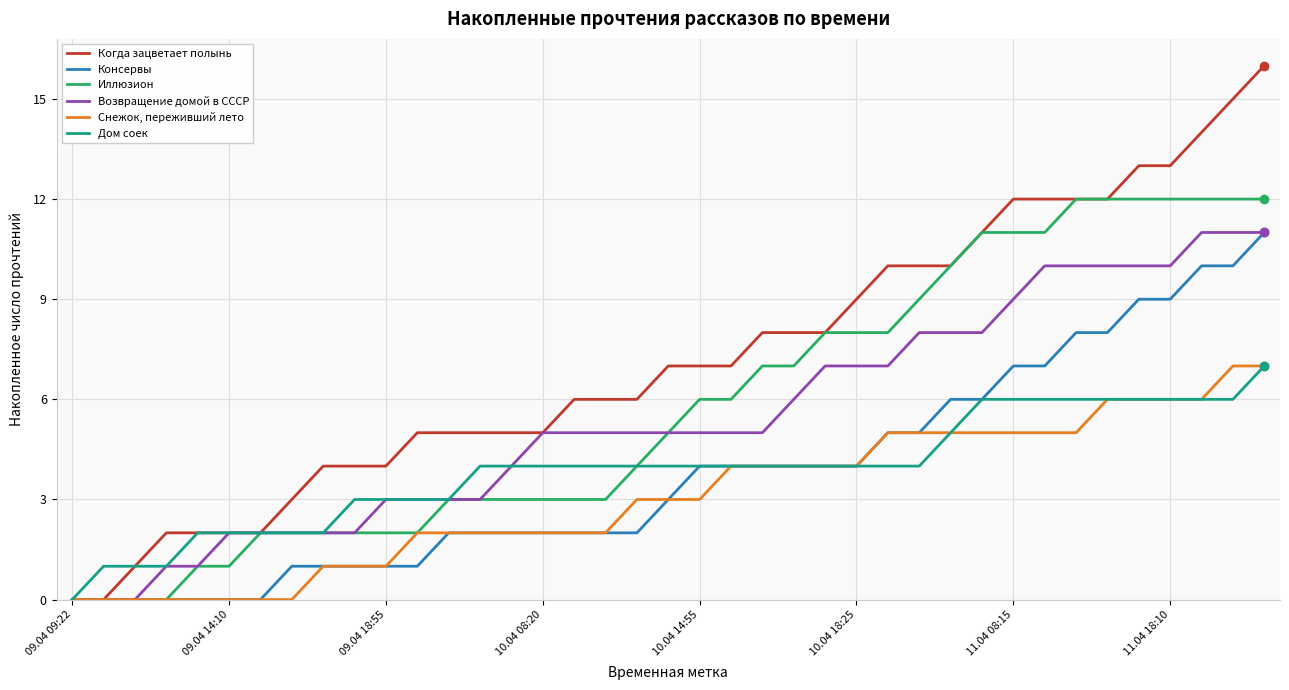

What is the maximum value for Дом соек?

7